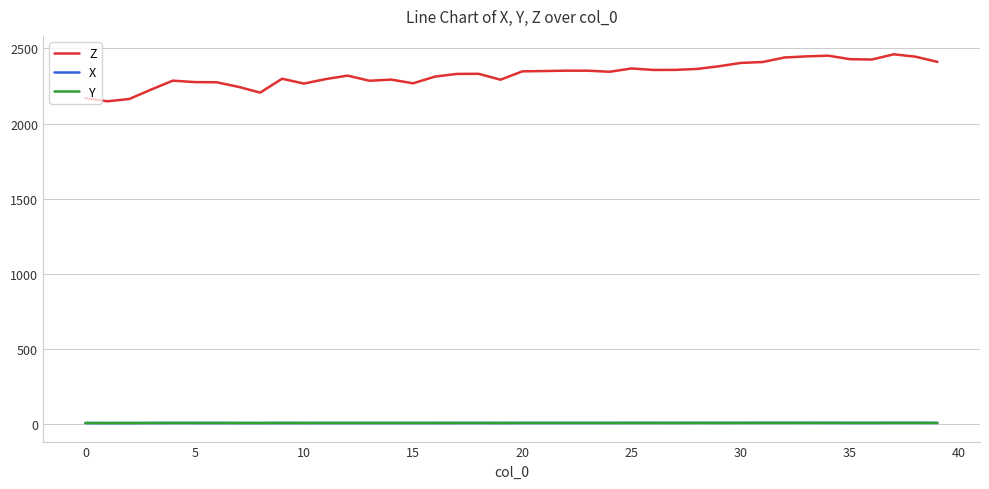

Which series has the largest range (max minus min)?

Z